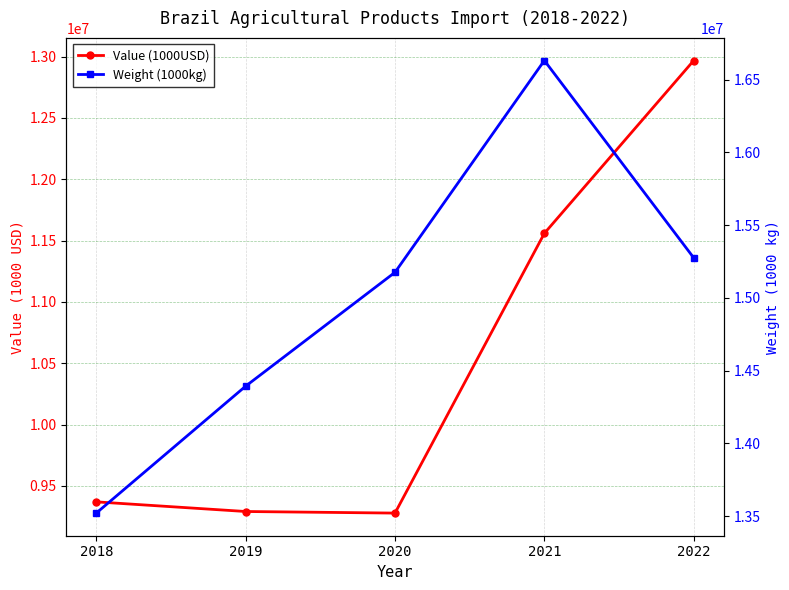

Which series has the largest total across all categories?

Weight (1000kg)